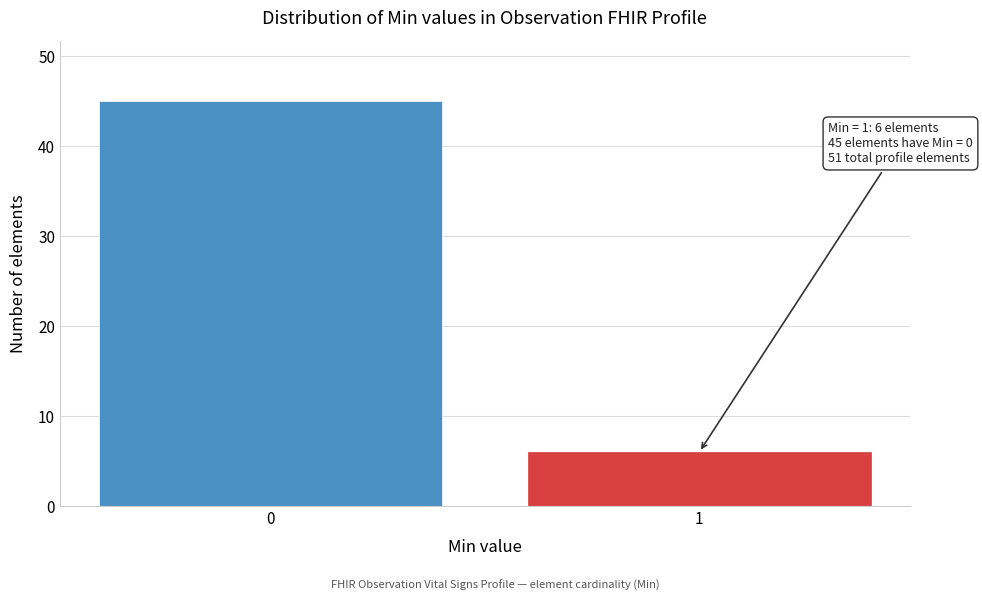

Reading left to right, extract all data points from this chart.

0=45	1=6